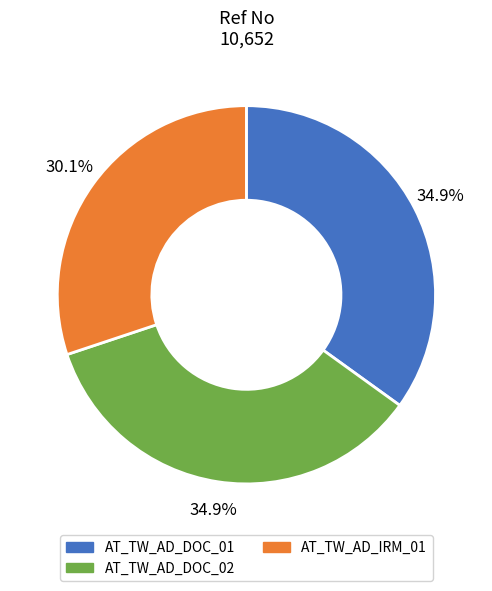

To the nearest percent, what portion does AT_TW_AD_DOC_01 represent?

35%